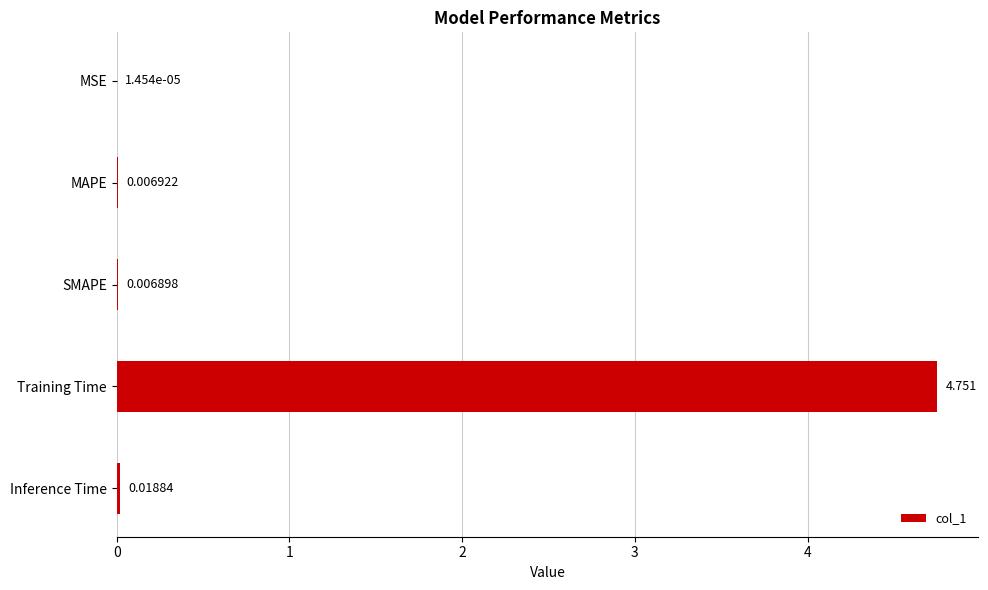

At which category does the chart reach its peak across all series?

Training Time